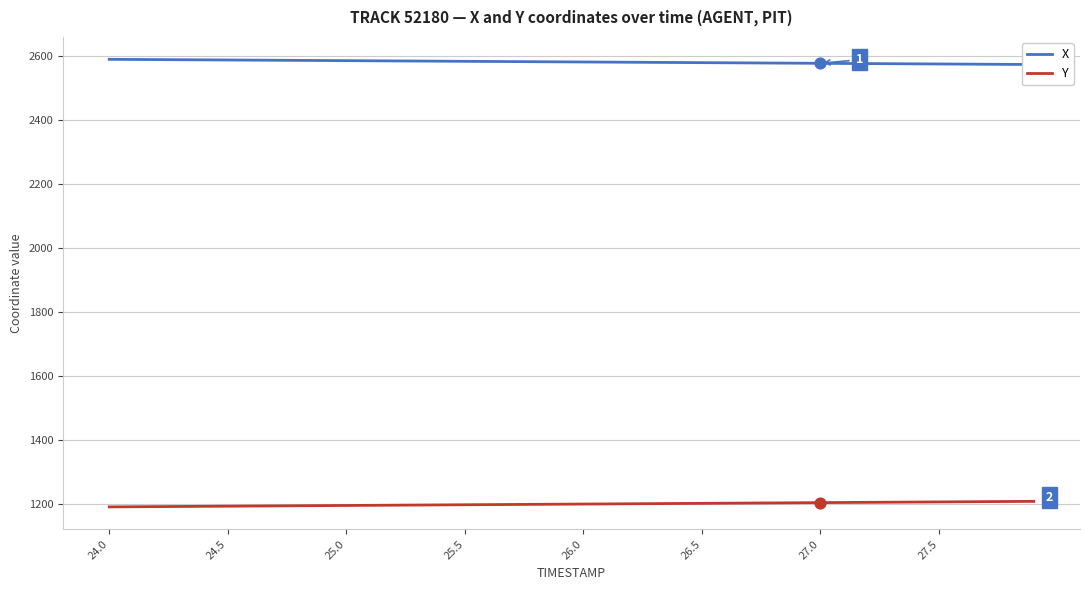

Which series has the largest Y range (max minus min)?

Y